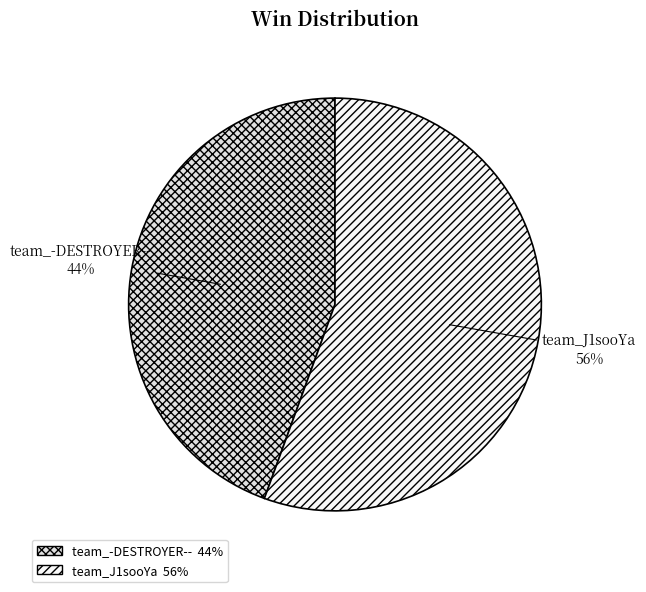

Is the sum of team_-DESTROYER-- and team_J1sooYa greater than half?

Yes